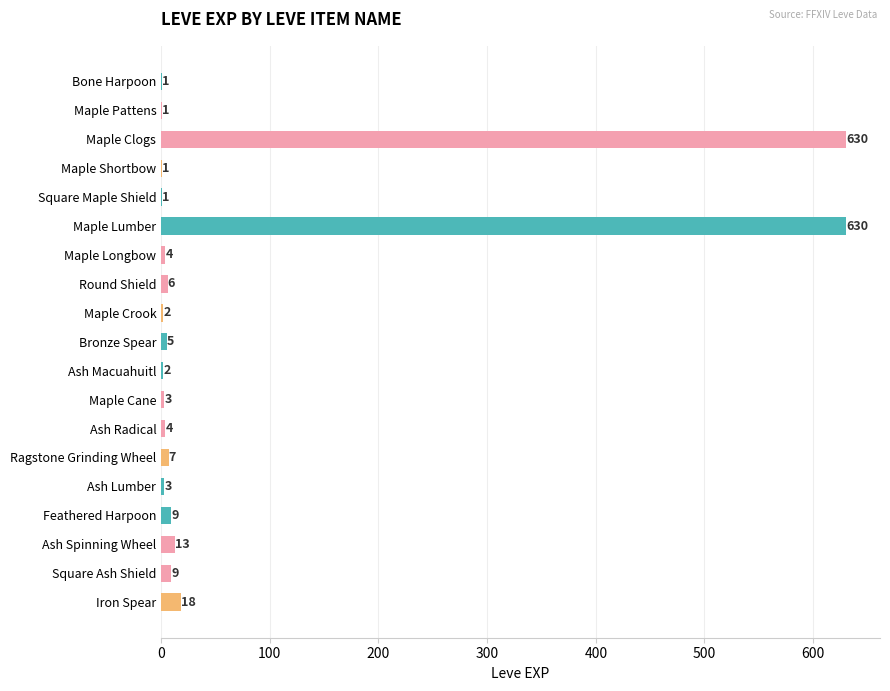

Between Iron Spear and Maple Crook, which is larger?

Iron Spear